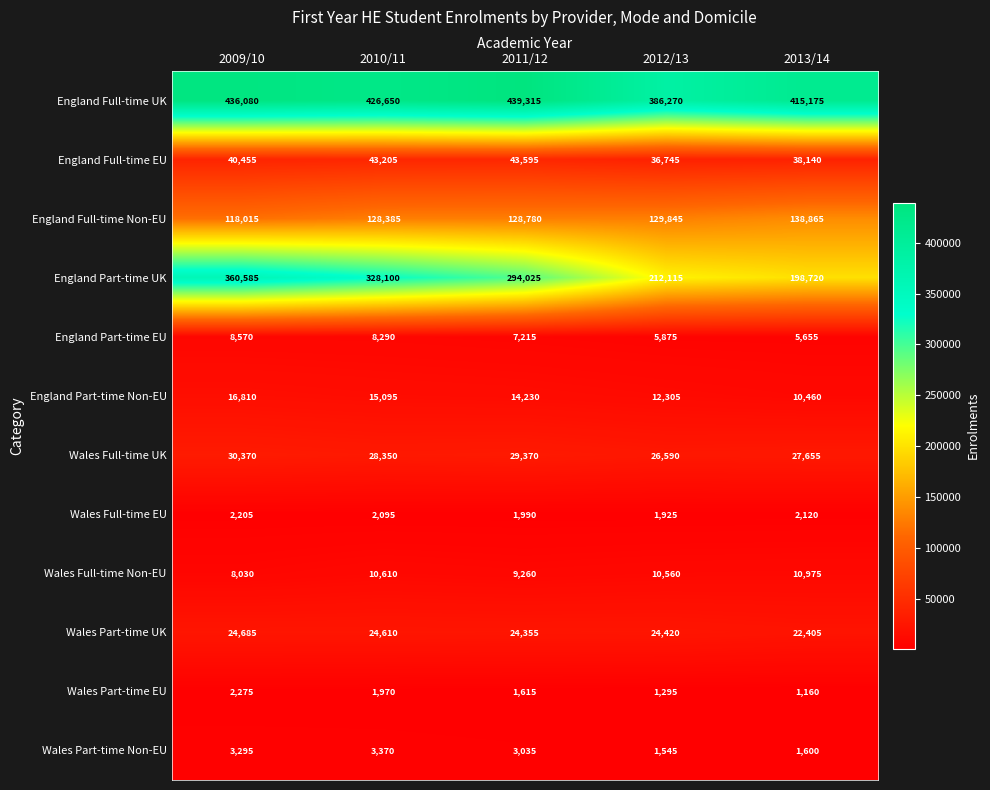

List the series in order of their peak value, lowest first.

Wales Full-time EU, Wales Part-time EU, Wales Part-time Non-EU, England Part-time EU, Wales Full-time Non-EU, England Part-time Non-EU, Wales Part-time UK, Wales Full-time UK, England Full-time EU, England Full-time Non-EU, England Part-time UK, England Full-time UK